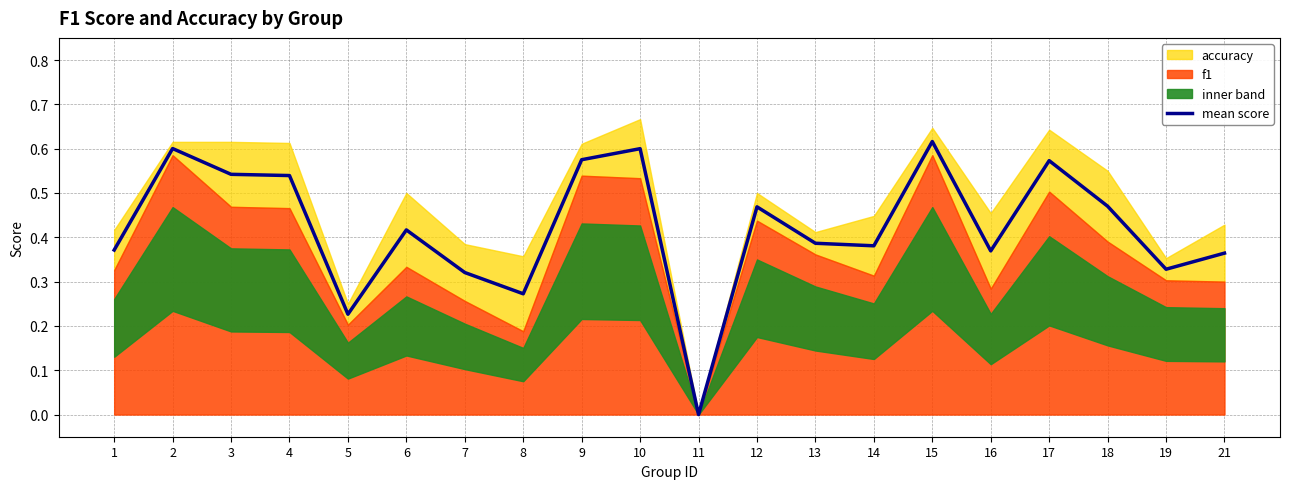

Is it true that the value at 7 is 0.3?

True